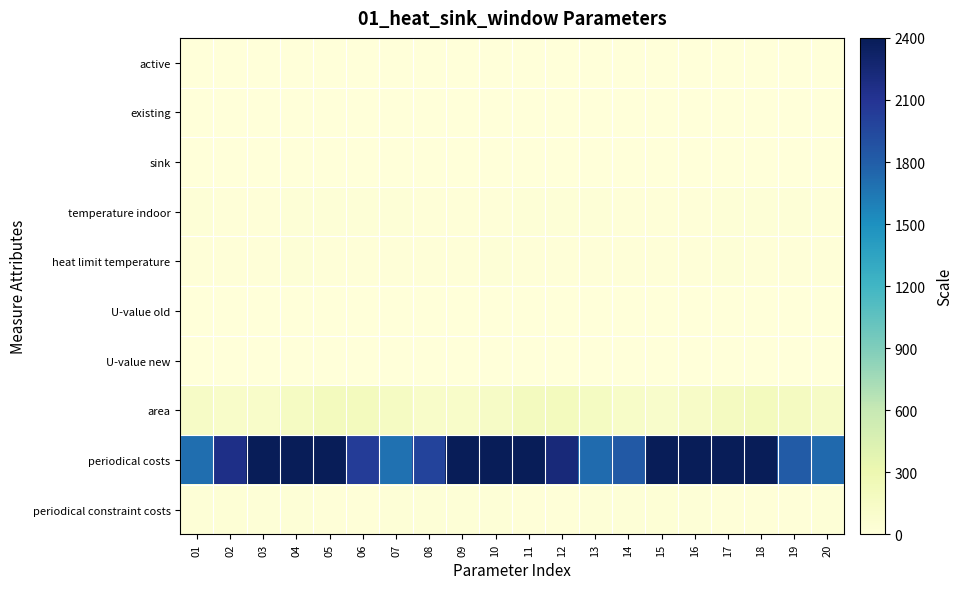

What is the total value across all series at 06?

2298.5